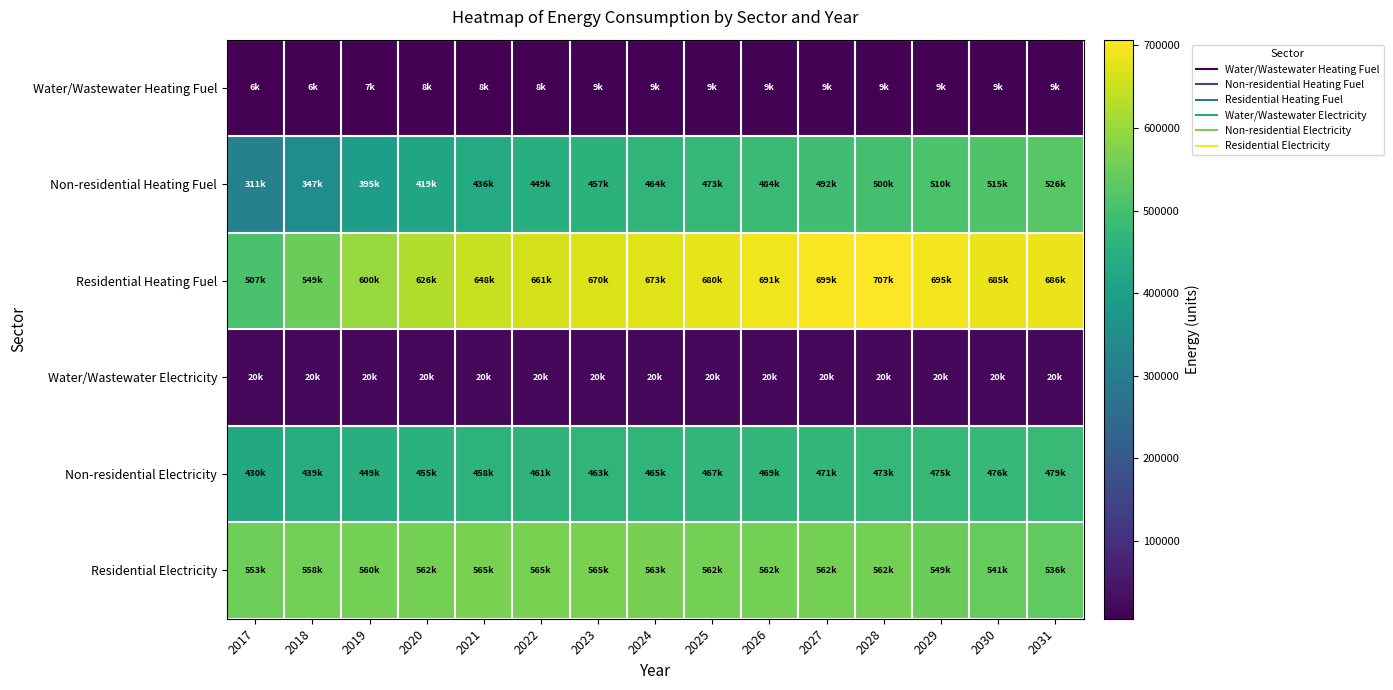

Reading right to left, list all the values displayed in this chart.

Water/Wastewater Heating Fuel: 2031=9315.8	2030=9212.0	2029=9251.6	2028=9256.9	2027=9098.2	2026=8939.9	2025=8756.1	2024=8604.4	2023=8506.8	2022=8360.2	2021=8102.3	2020=7767.4	2019=7295.3	2018=6382.2	2017=5665.3
Non-residential Heating Fuel: 2031=525638.2	2030=514887.1	2029=509511.5	2028=500104.3	2027=492041.0	2026=483977.6	2025=473226.5	2024=463819.3	2023=457099.9	2022=449036.5	2021=435597.7	2020=419471.0	2019=395281.0	2018=346901.0	2017=310616.0
Residential Heating Fuel: 2031=686189.9	2030=685231.2	2029=695191.2	2028=706876.6	2027=698822.4	2026=690768.3	2025=680029.5	2024=673452.8	2023=669504.4	2022=661382.6	2021=647846.1	2020=626335.3	2019=599641.0	2018=549190.8	2017=506722.9
Water/Wastewater Electricity: 2031=20024.7	2030=20087.6	2029=20187.2	2028=20318.6	2027=20311.5	2026=20304.3	2025=20316.0	2024=20334.1	2023=20356.2	2022=20359.0	2021=20352.4	2020=20321.4	2019=20298.5	2018=20276.7	2017=20217.4
Non-residential Electricity: 2031=478581.9	2030=476172.0	2029=474967.1	2028=472858.5	2027=471051.1	2026=469243.8	2025=466833.9	2024=464725.3	2023=463219.2	2022=461411.8	2021=458399.5	2020=454784.8	2019=449362.7	2018=438518.4	2017=430385.2
Residential Electricity: 2031=535522.6	2030=540755.7	2029=549477.6	2028=561688.2	2027=561688.2	2026=561688.2	2025=561688.2	2024=563432.6	2023=565176.9	2022=565176.9	2021=565176.9	2020=561688.2	2019=559943.8	2018=558199.4	2017=552966.3